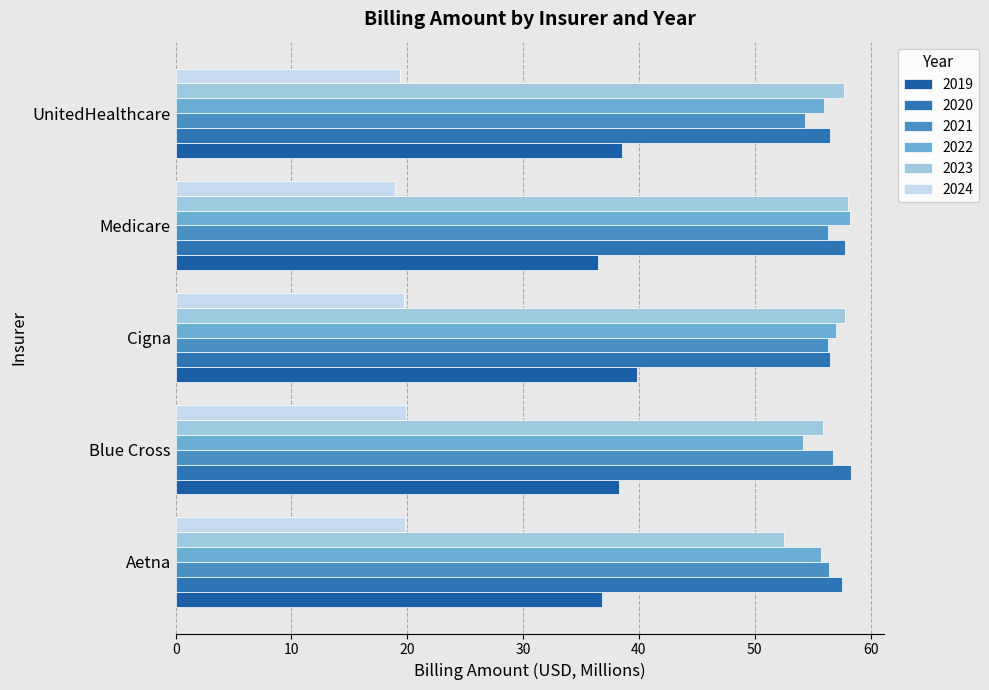

What is the total value across all series at Cigna?

287.1